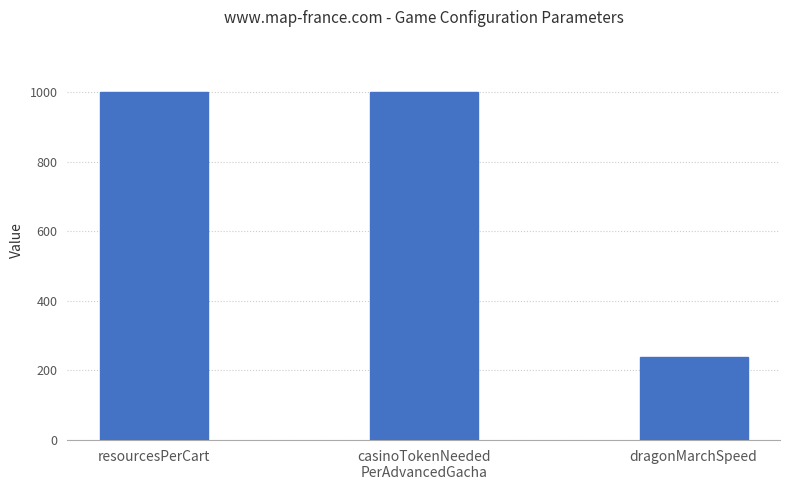

What is the ratio of the value at casinoTokenNeeded
PerAdvancedGacha to the value at resourcesPerCart?

1.0